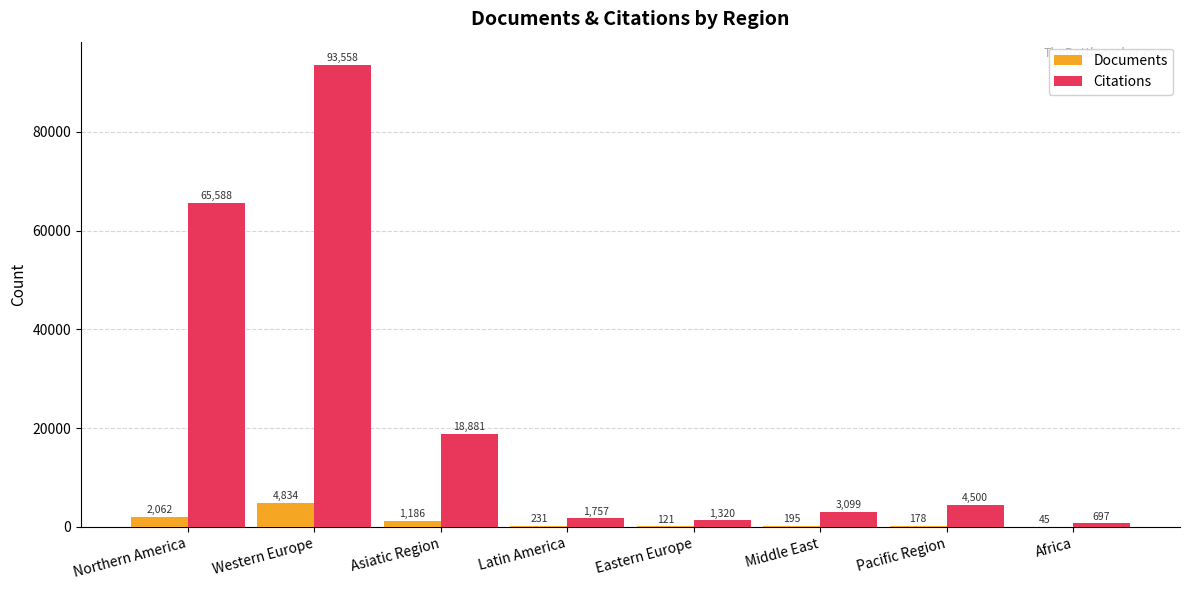

Which series has the widest spread of values?

Citations